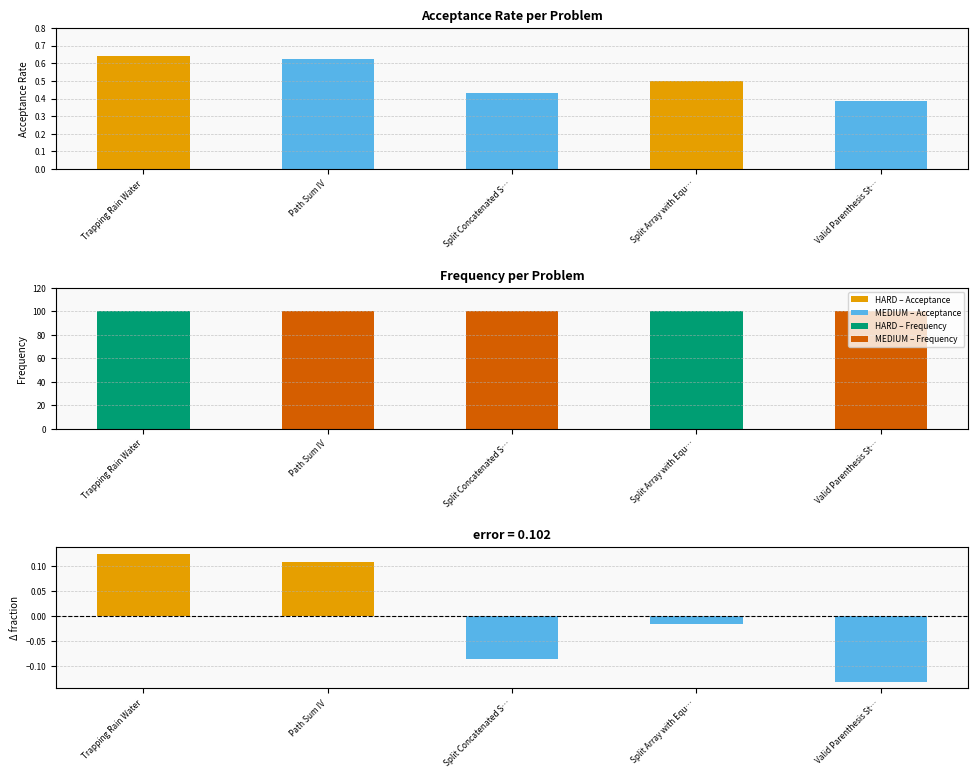

What position from the right is Trapping Rain Water?

5